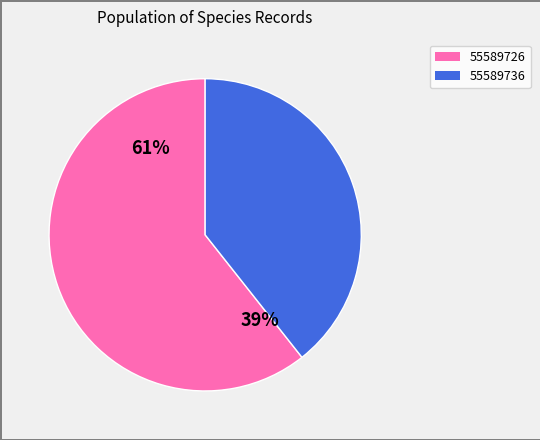

What is the change in value from 55589726 to 55589736?

-3332